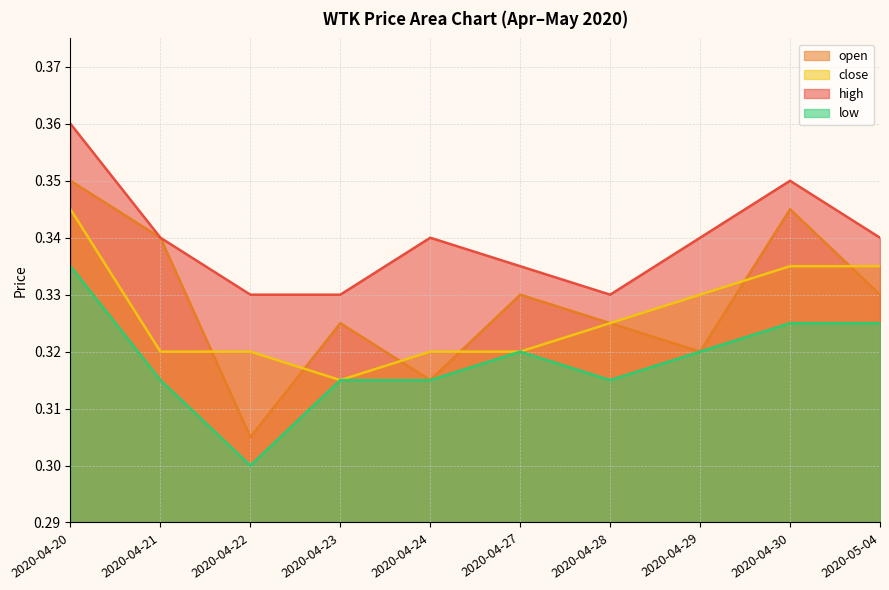

After their last crossing, which series has the higher values: open or close?

close